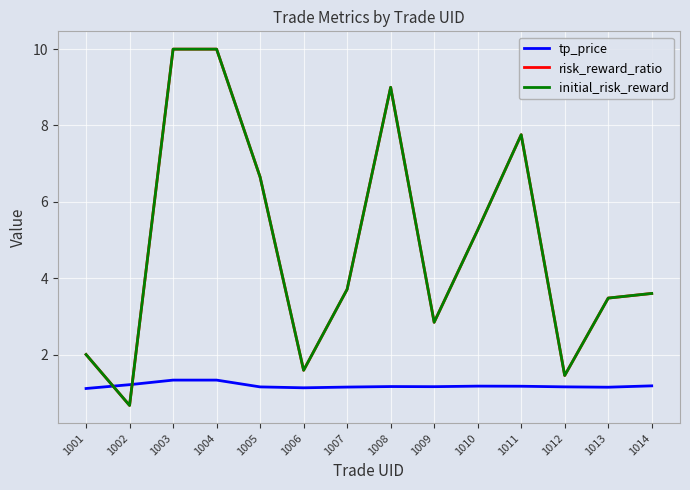

What is the value of the tp_price point at the 5th from the left?

1.2